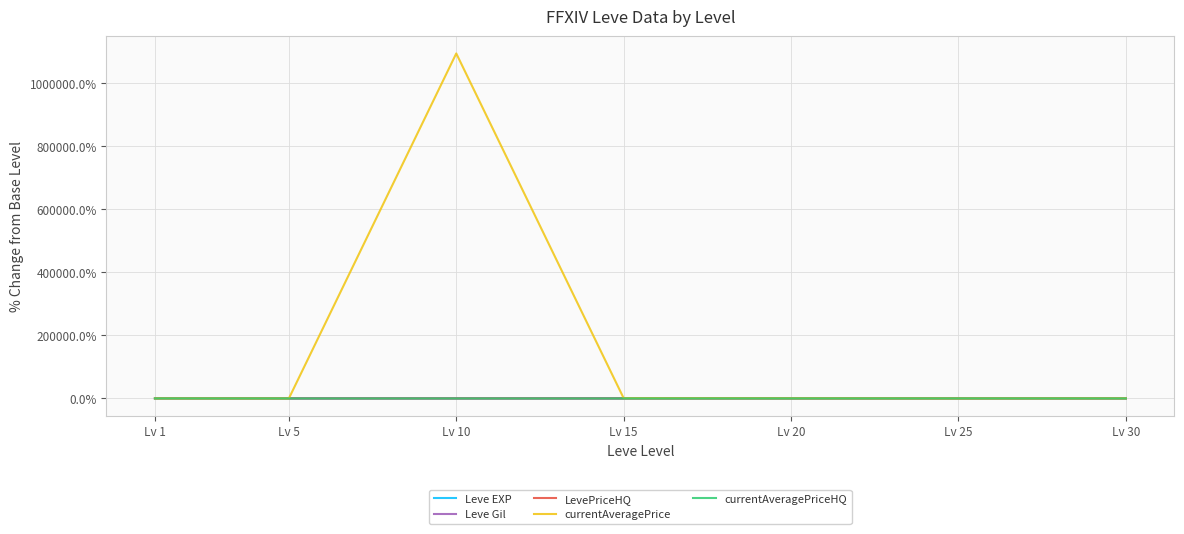

Is it true that Leve Gil equals -2.6 at Lv 5?

True